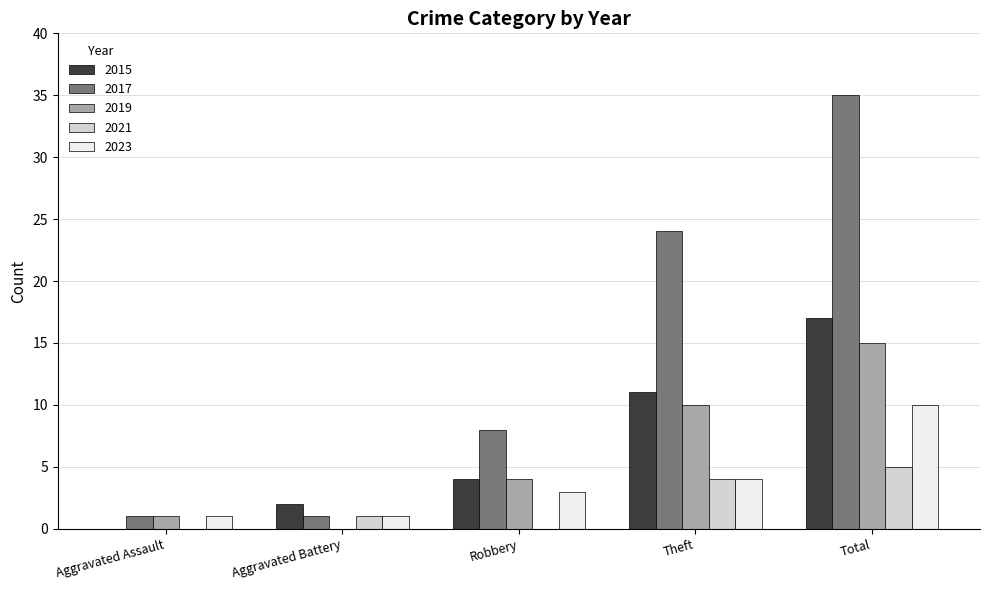

Is it true that 2017 equals 36 at Theft?

False